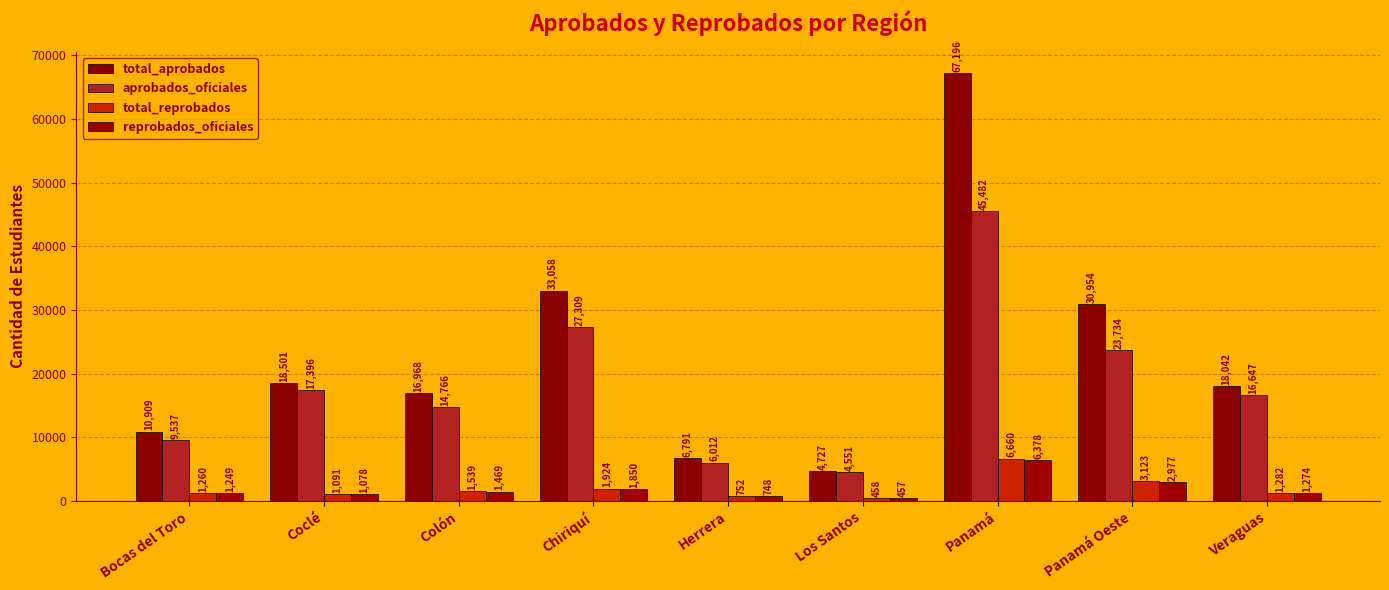

What is the difference between the total_reprobados values at Chiriquí and Colón?

385